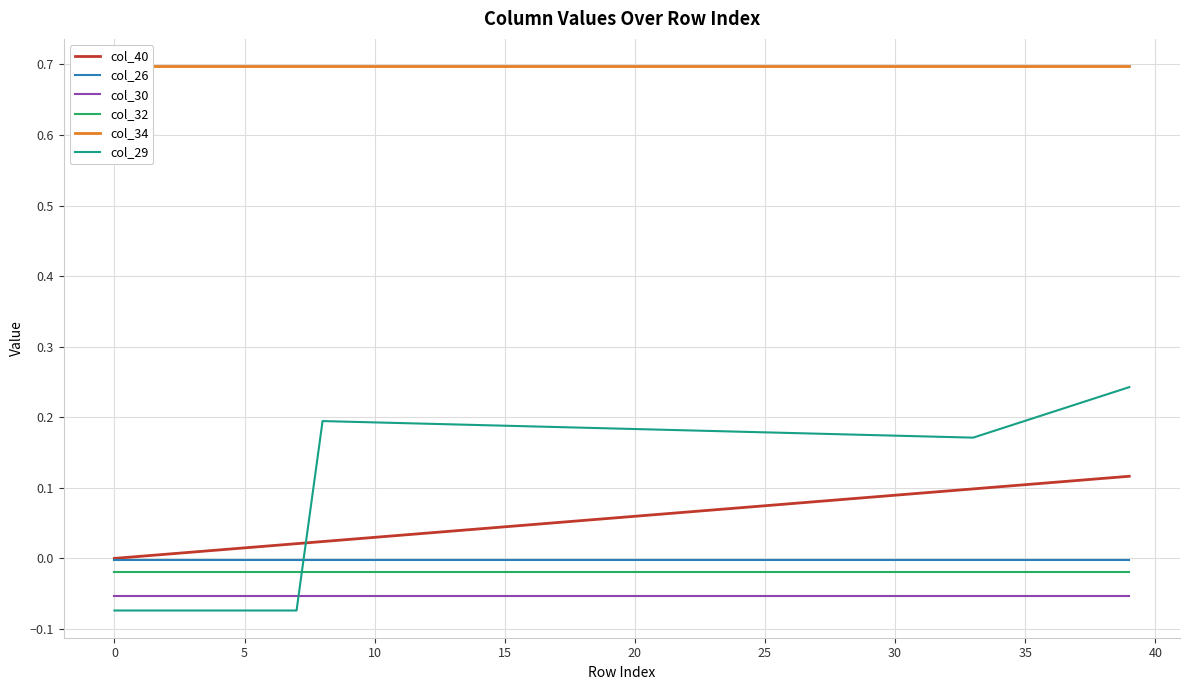

List the series in order of their peak value, lowest first.

col_30, col_32, col_26, col_40, col_29, col_34